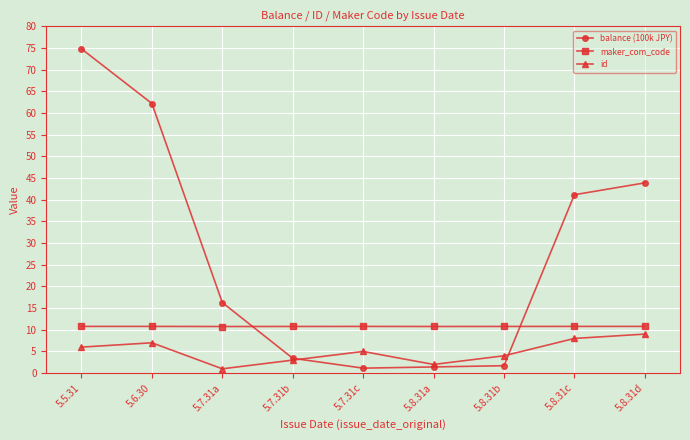

What is the highest value of the balance (100k JPY) series?

74.8